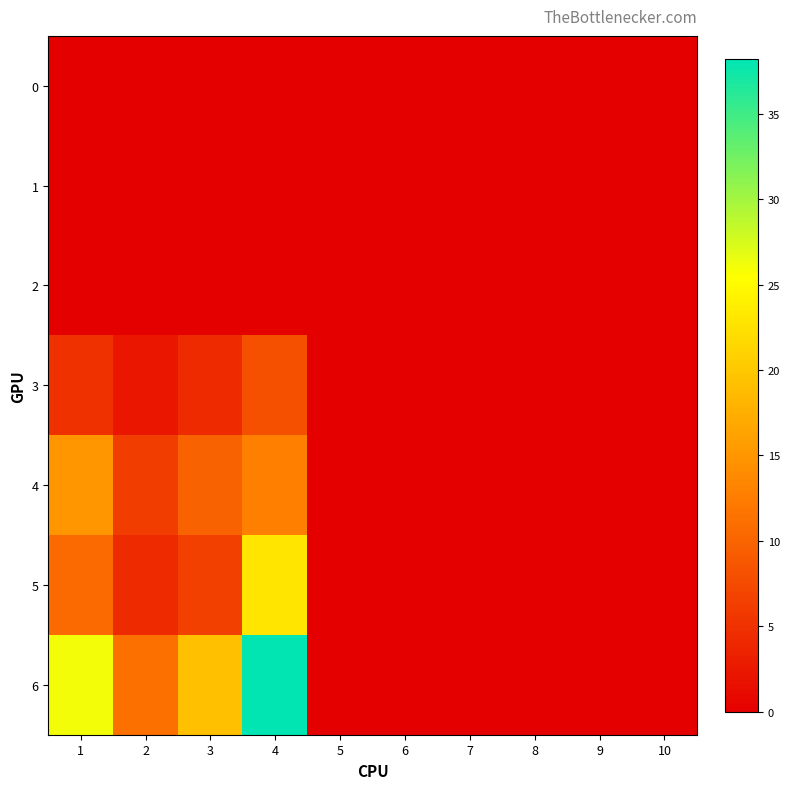

Which series has the largest range (max minus min)?

6